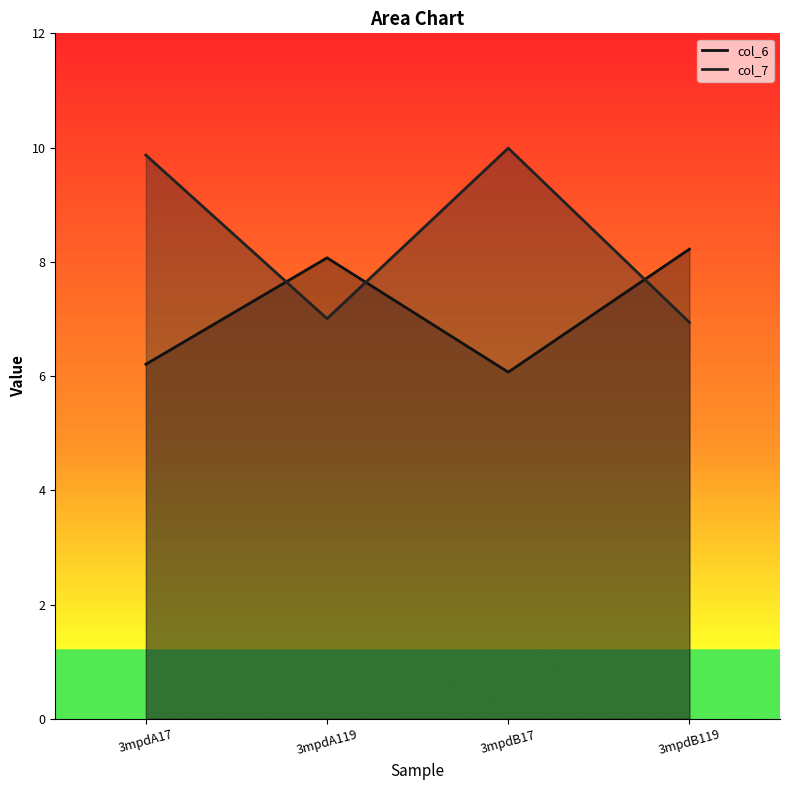

What is the value of the col_6 line point at the 4th from the left?

8.2